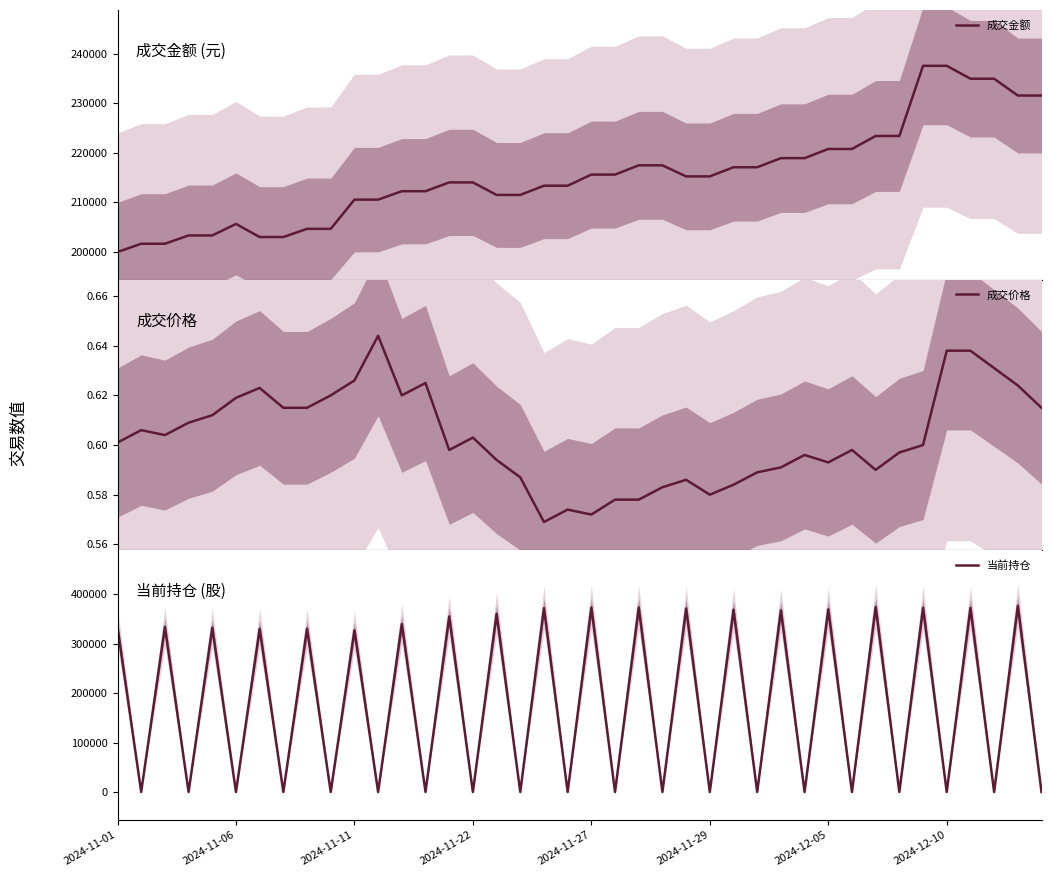

What is the value of the 当前持仓 point at the 29th from the left?

367313.0